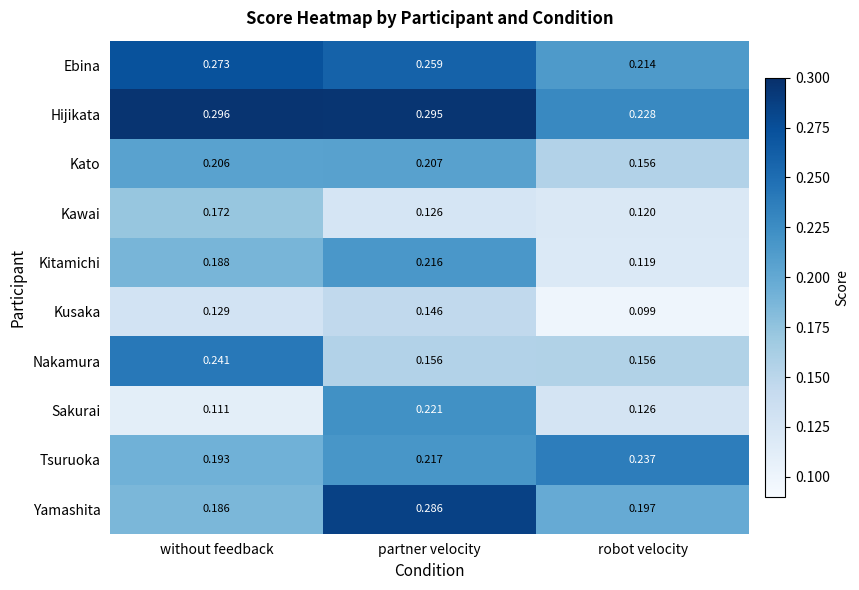

At which category does the chart reach its peak across all series?

without feedback